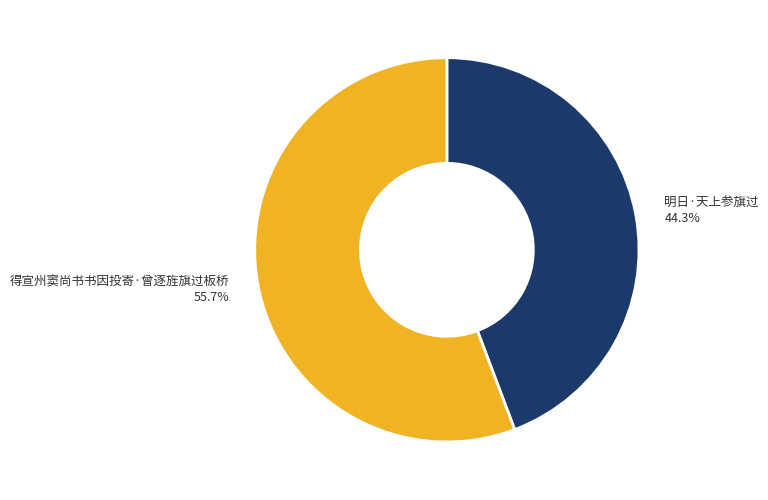

Approximately how many times larger is the value at 明日·天上参旗过 compared to 得宣州窦尚书书因投寄·曾逐旌旗过板桥?

0.8